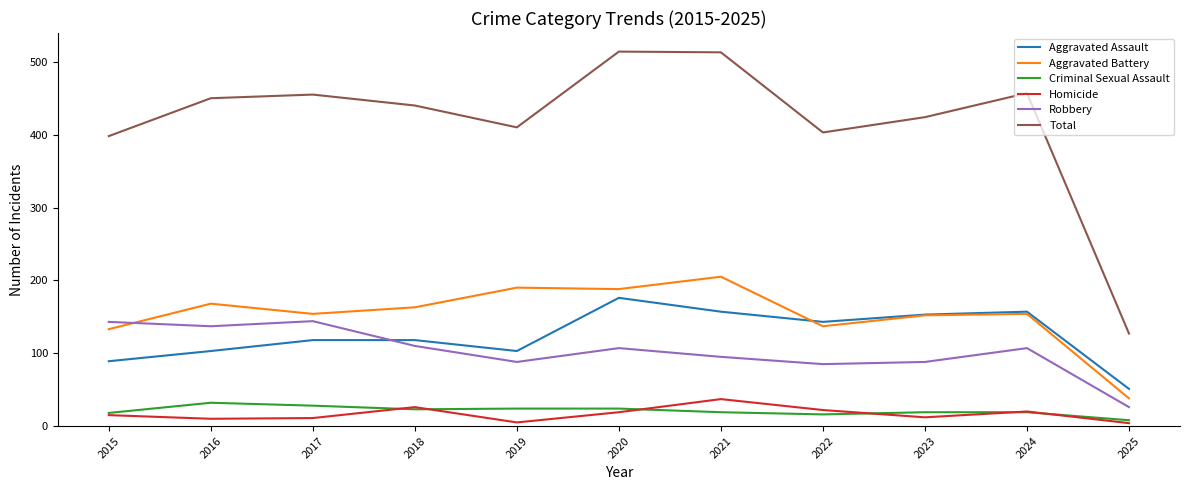

What is the difference between the Robbery values at 2019 and 2021?

7